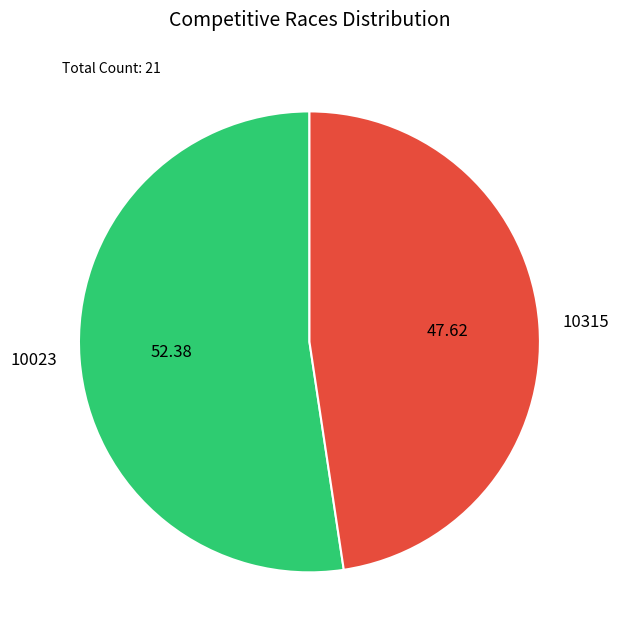

Between 10315 and 10023, which is larger?

10023